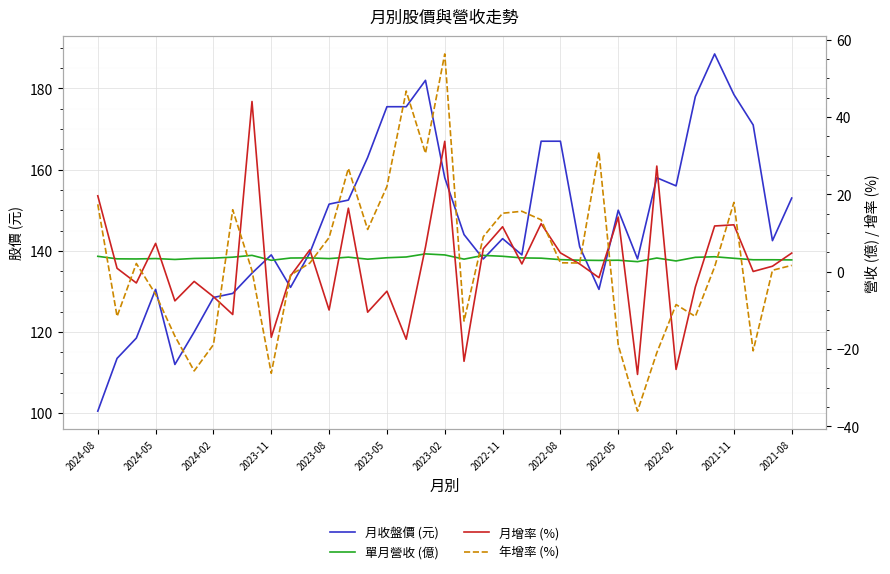

Rank the series by their maximum value, from highest to lowest.

月收盤價 (元), 年增率 (%), 月增率 (%), 單月營收 (億)